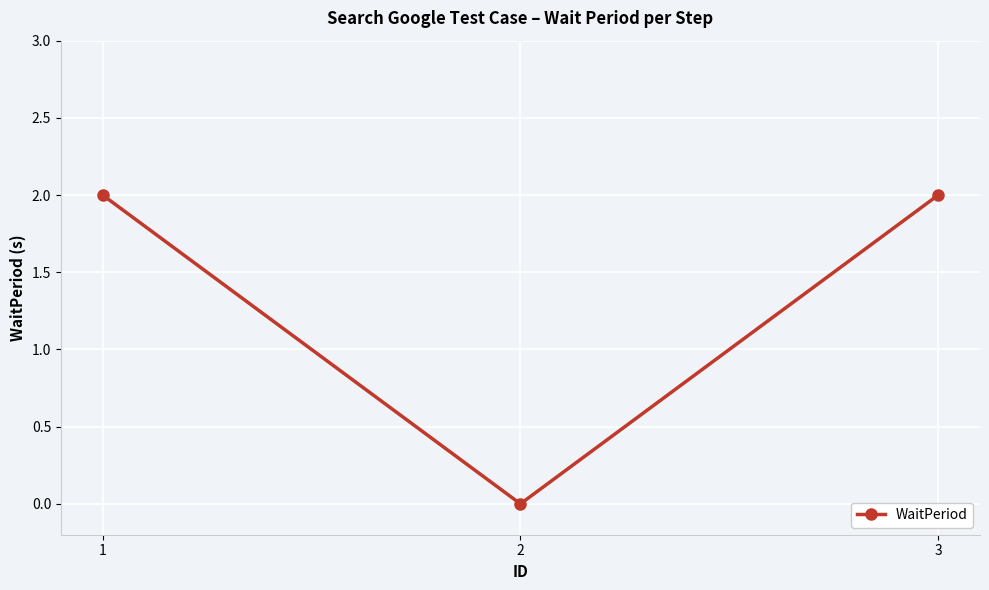

How many values are above zero?

2